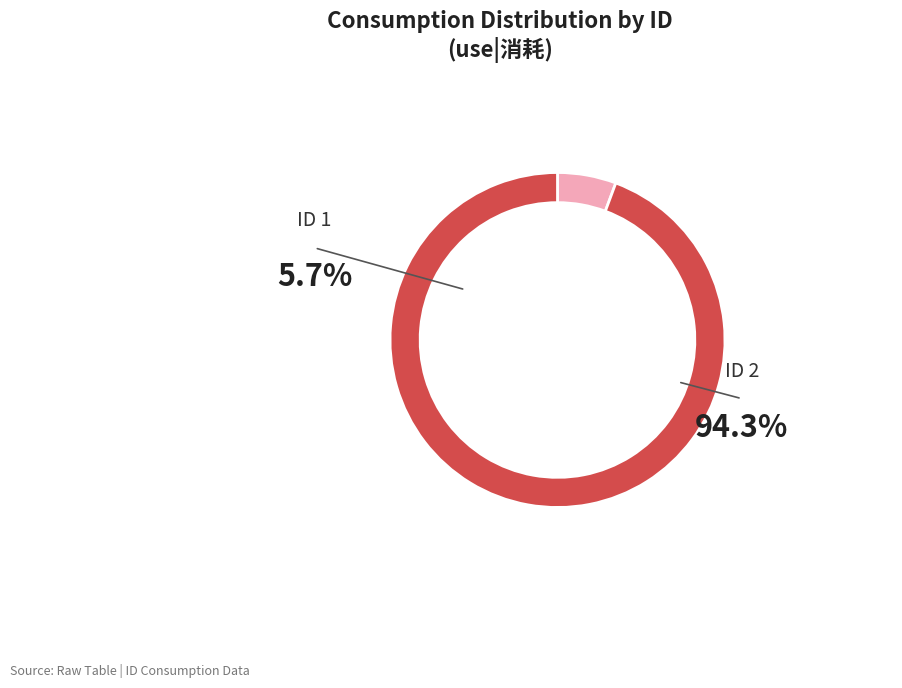

To the nearest percent, what percentage of the pie is 1?

6%